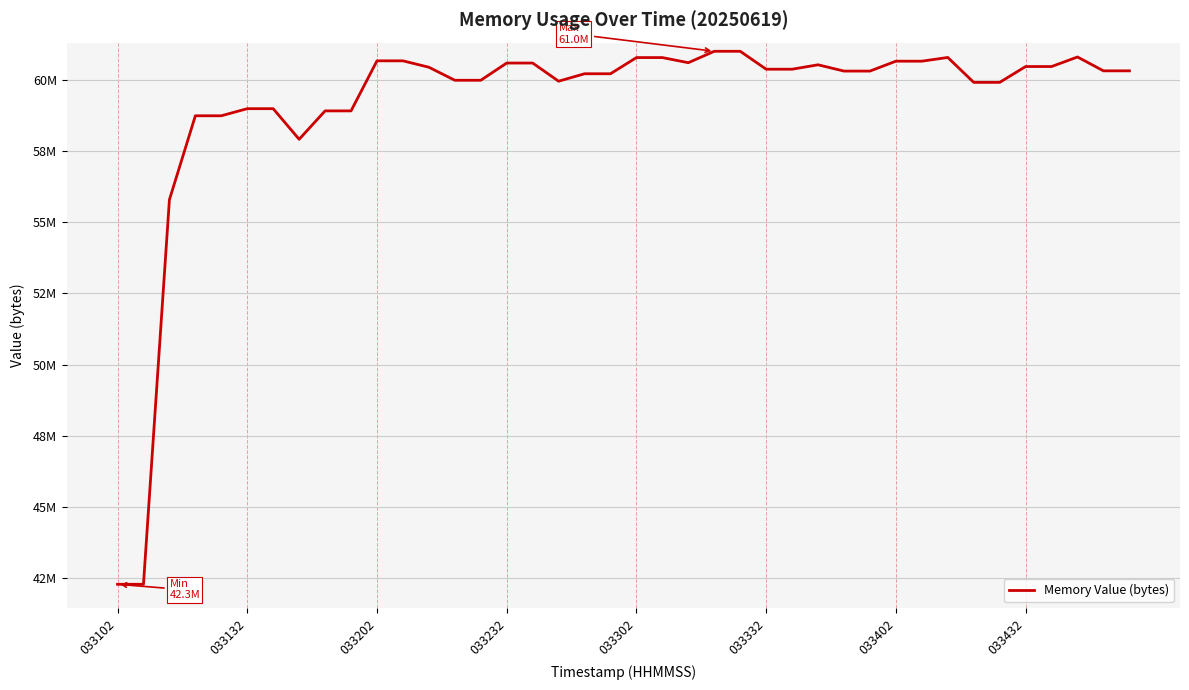

Does the chart have visible grid lines?

Yes